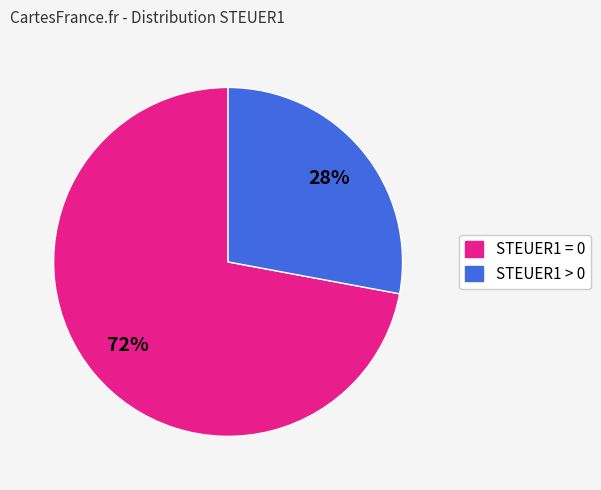

To the nearest percent, what is the difference between the largest and smallest slice percentages?

44%